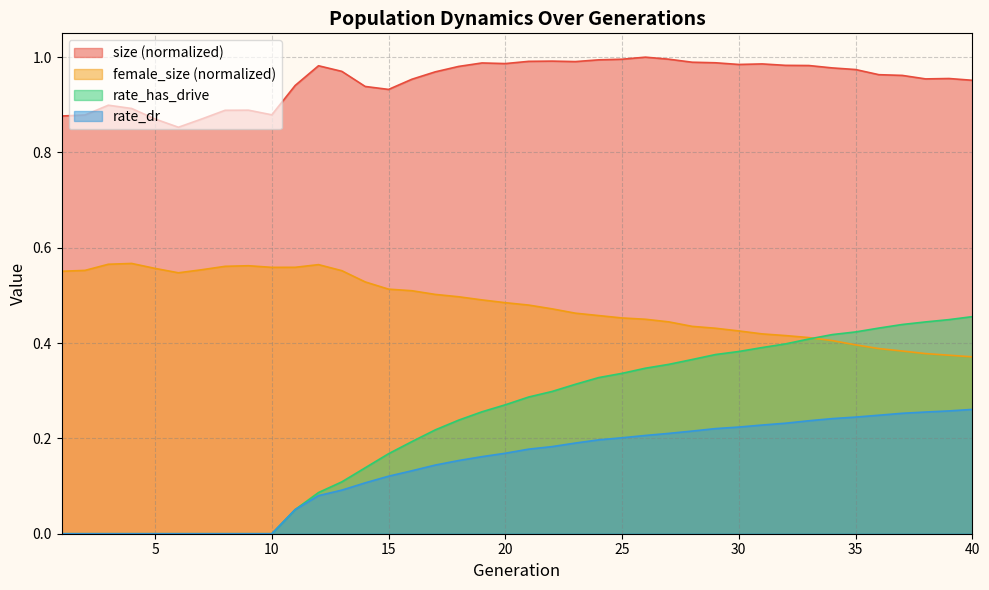

What is the spread (max minus min) of values at 2?

0.9